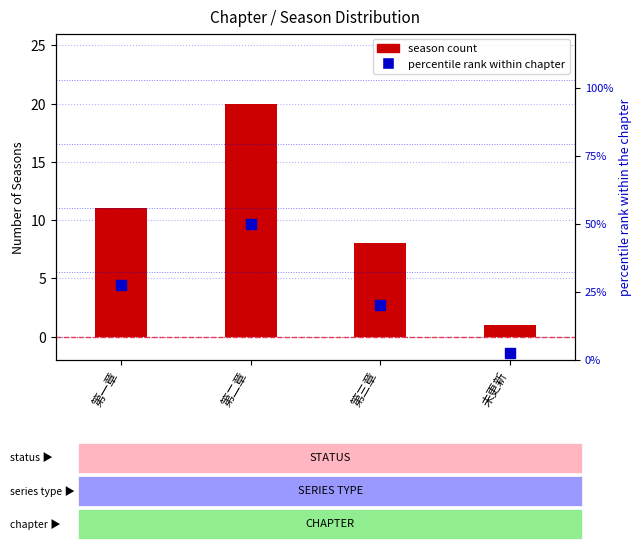

Which series has the largest Y range (max minus min)?

percentile rank within chapter